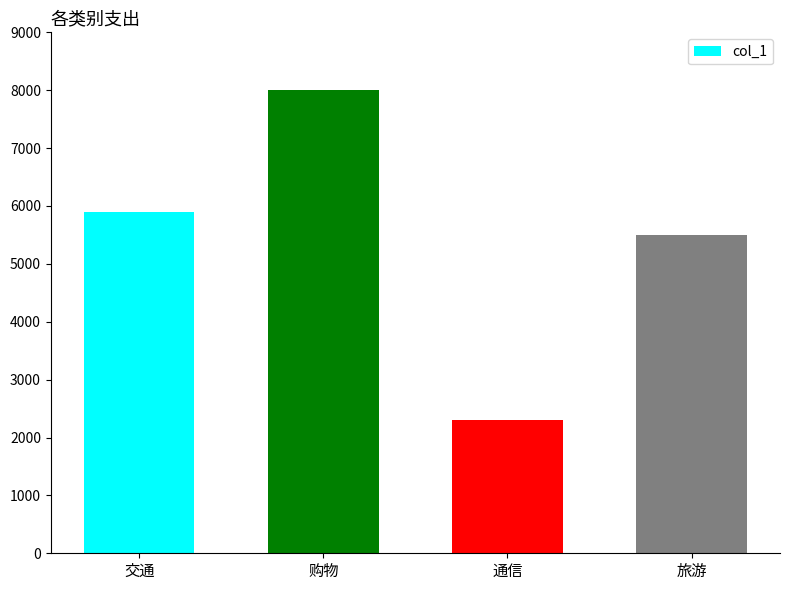

Rank the categories by value from lowest to highest.

通信, 旅游, 交通, 购物